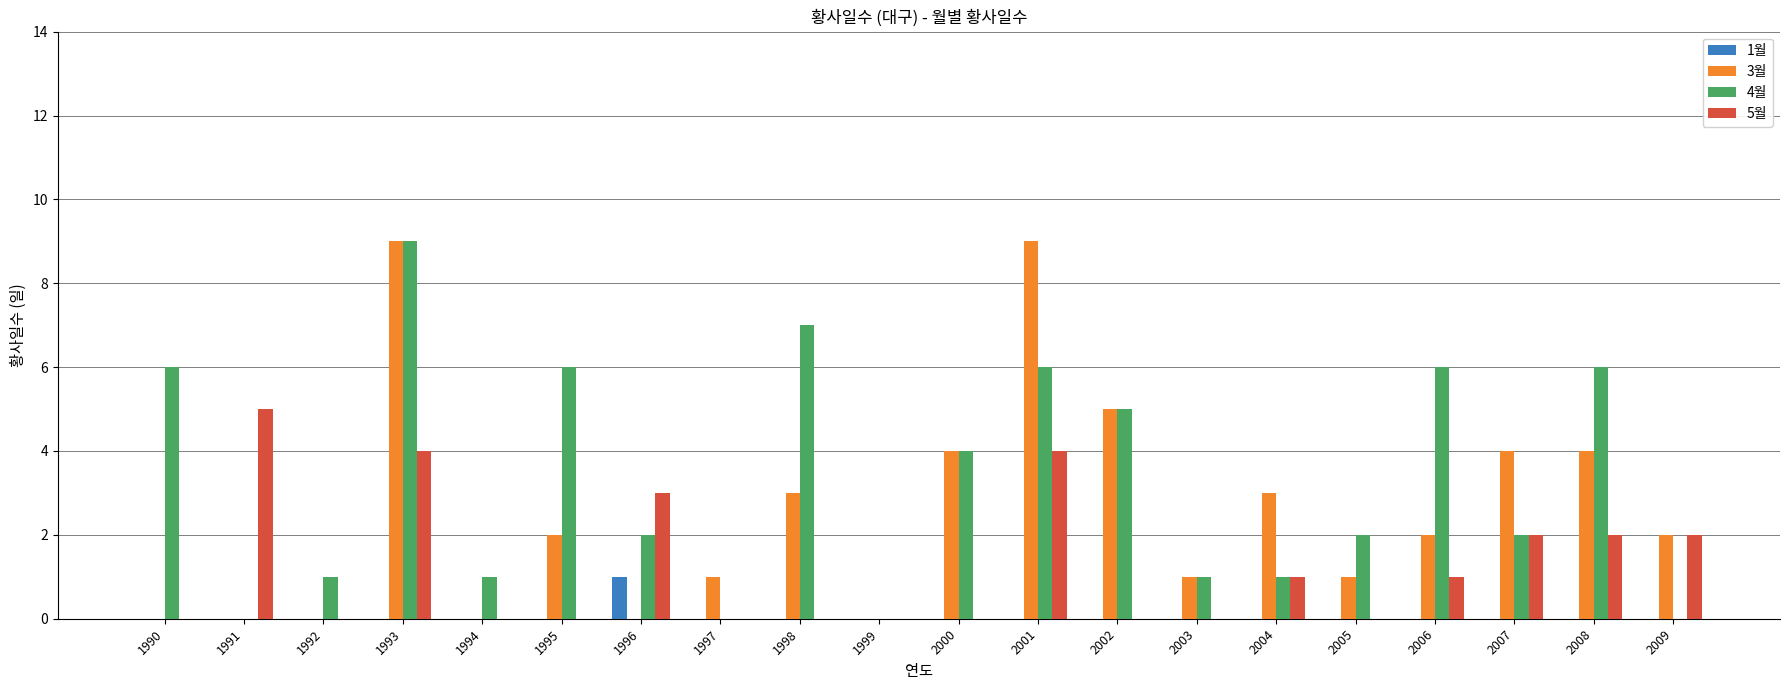

The 4월 series shows 2 at 2004. True or false?

False